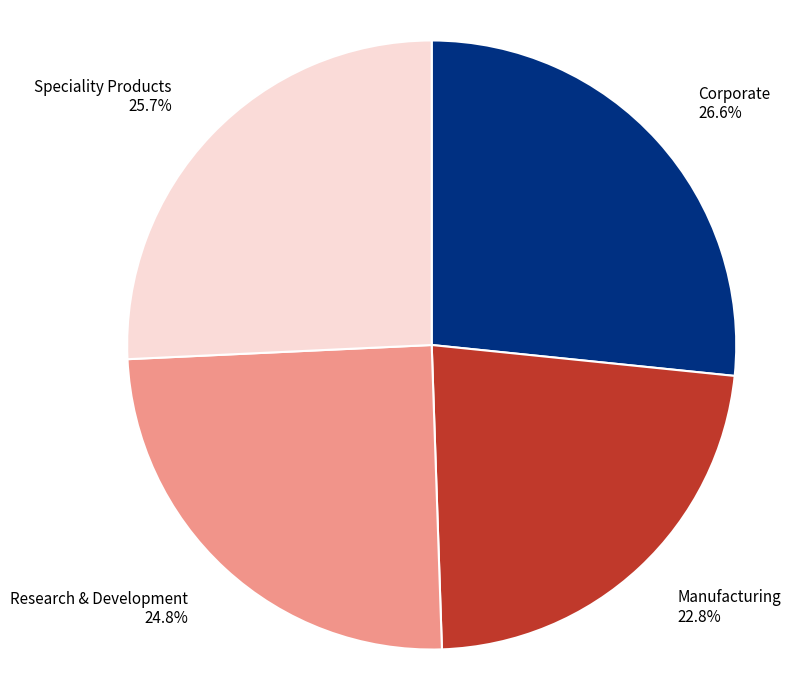

What is the ratio of the value at Speciality Products to the value at Manufacturing?

1.1